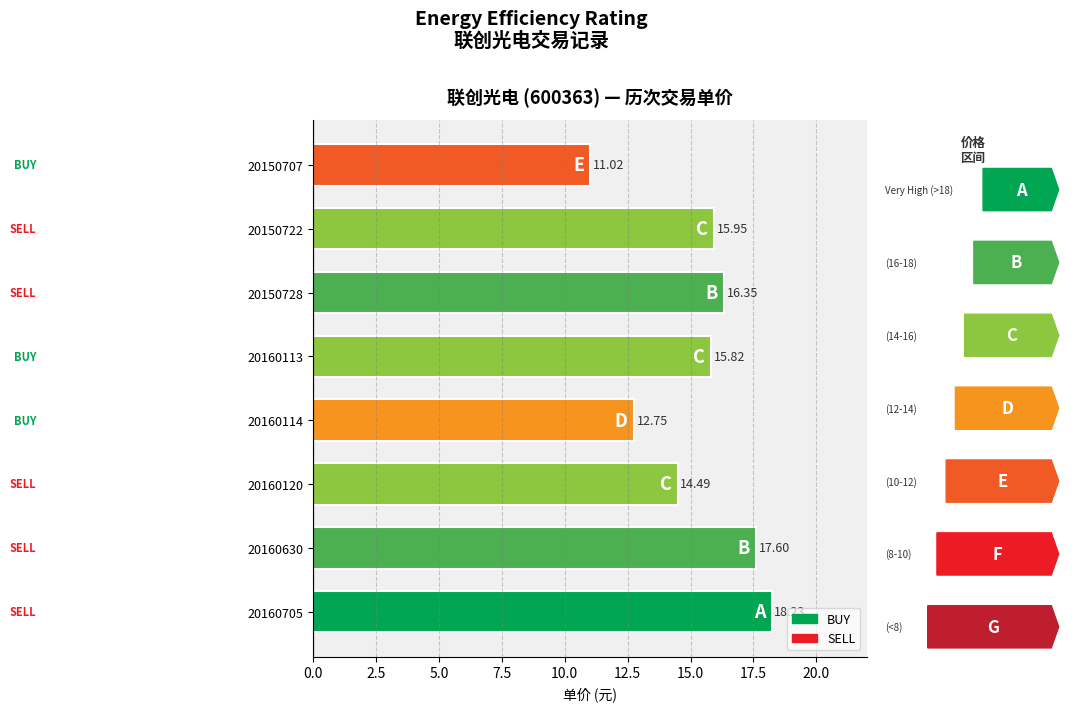

What is the greatest value displayed?

18.2